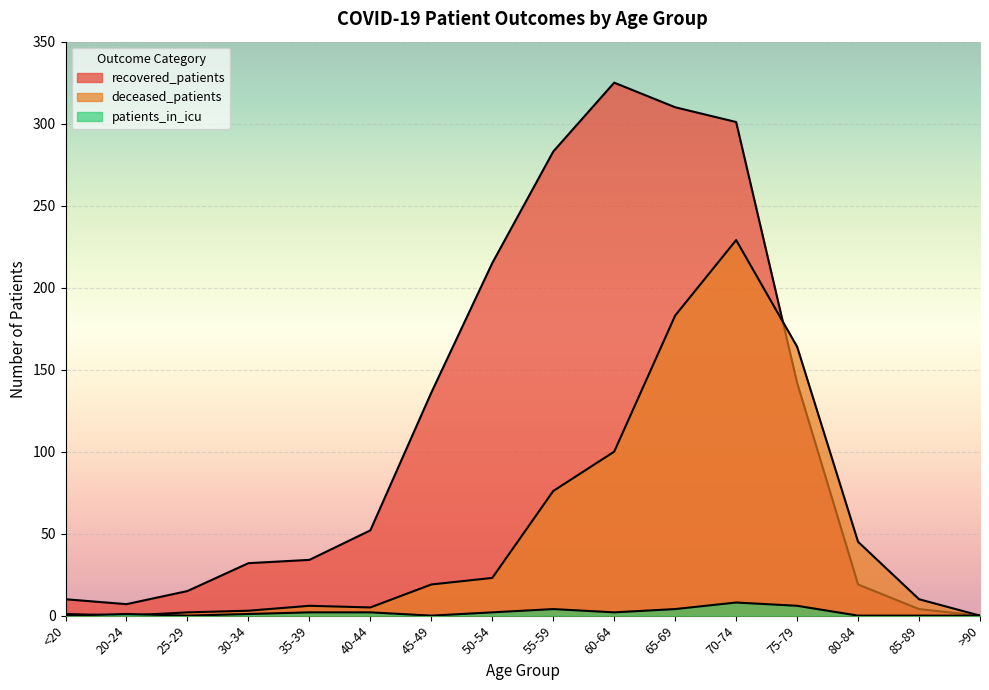

What is the sum of the recovered_patients values at 55-59 and >90?

283